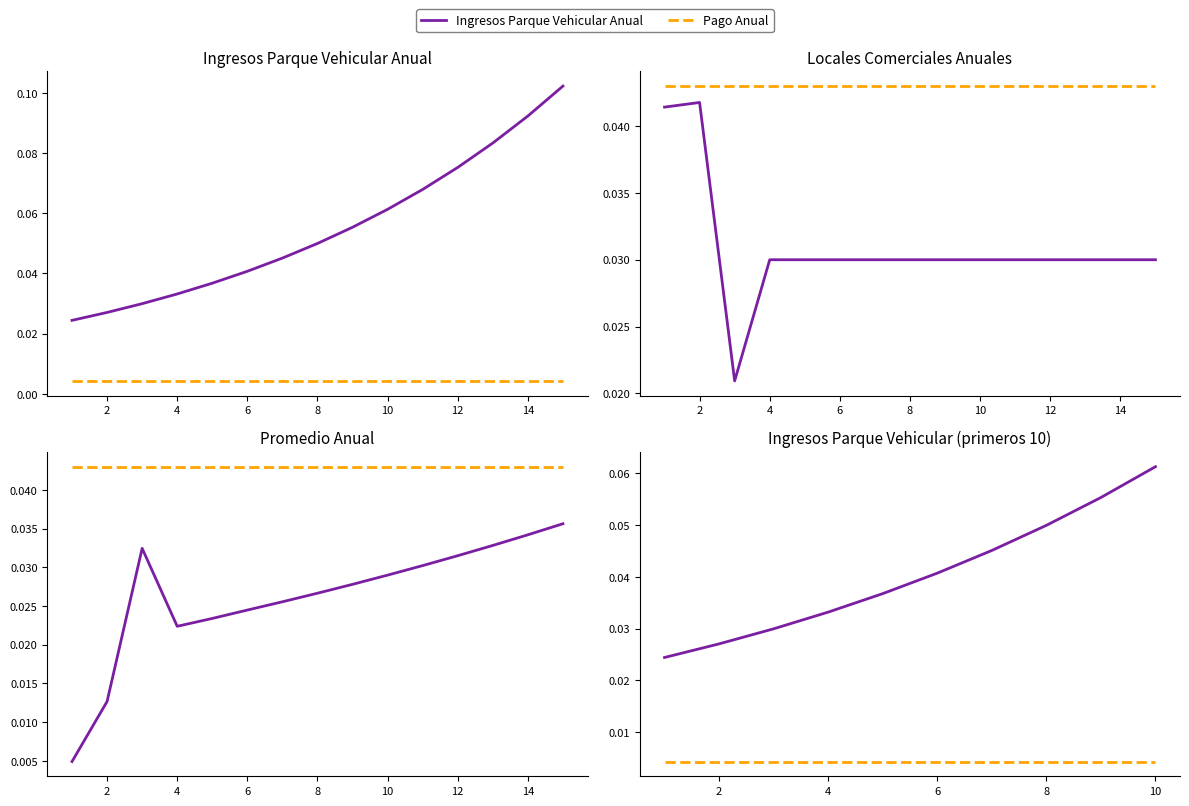

Where do Ingresos Parque Vehicular Anual and Promedio Anual first cross each other?

2 and 3